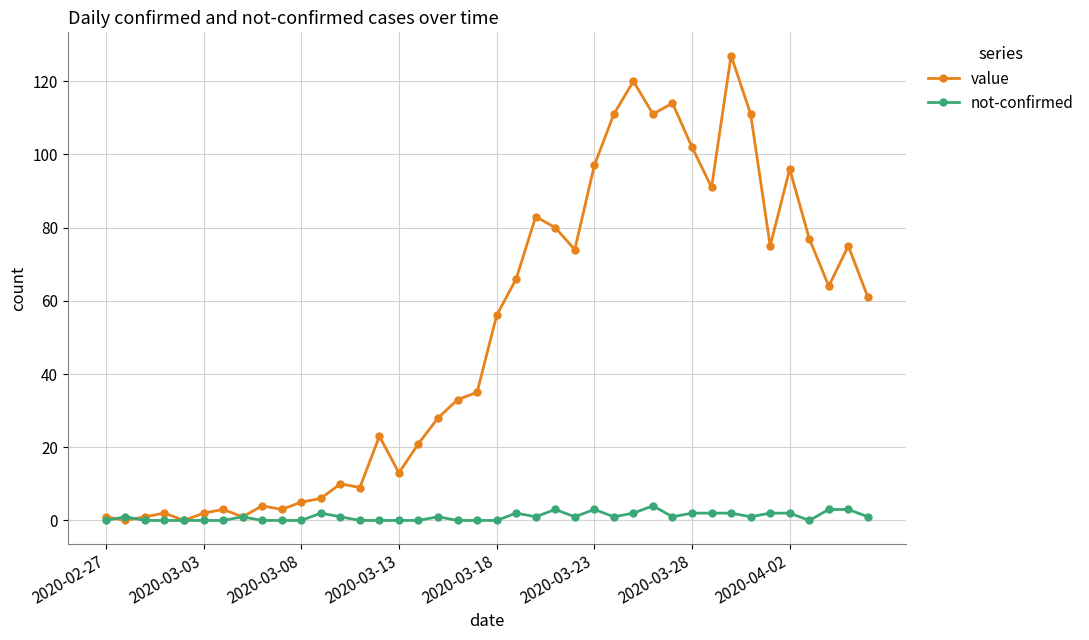

How many values in the value series are below 56?

20